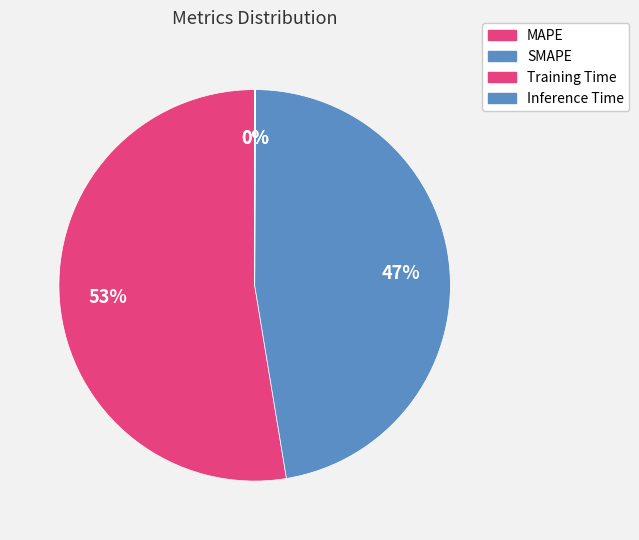

Is it true that Training Time is 1% of the pie?

False